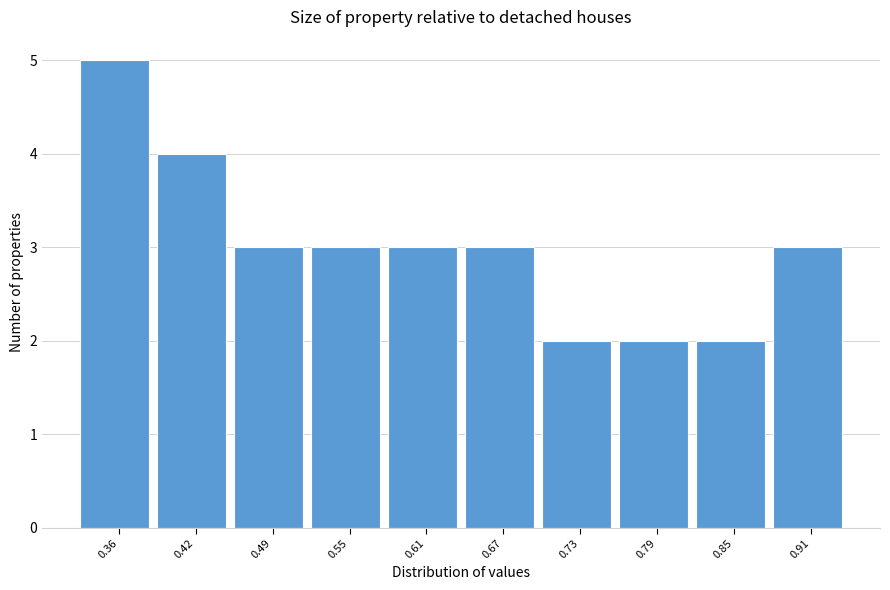

Reading left to right, what are all the values shown in this chart?

5	4	3	3	3	3	2	2	2	3